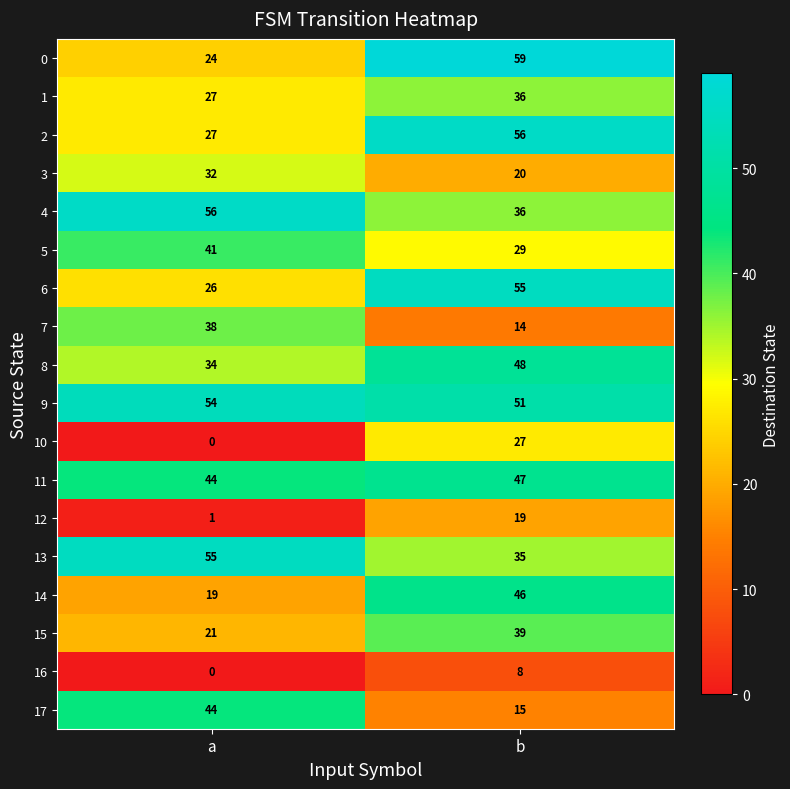

List the labels in order of 9 value, smallest first.

b, a